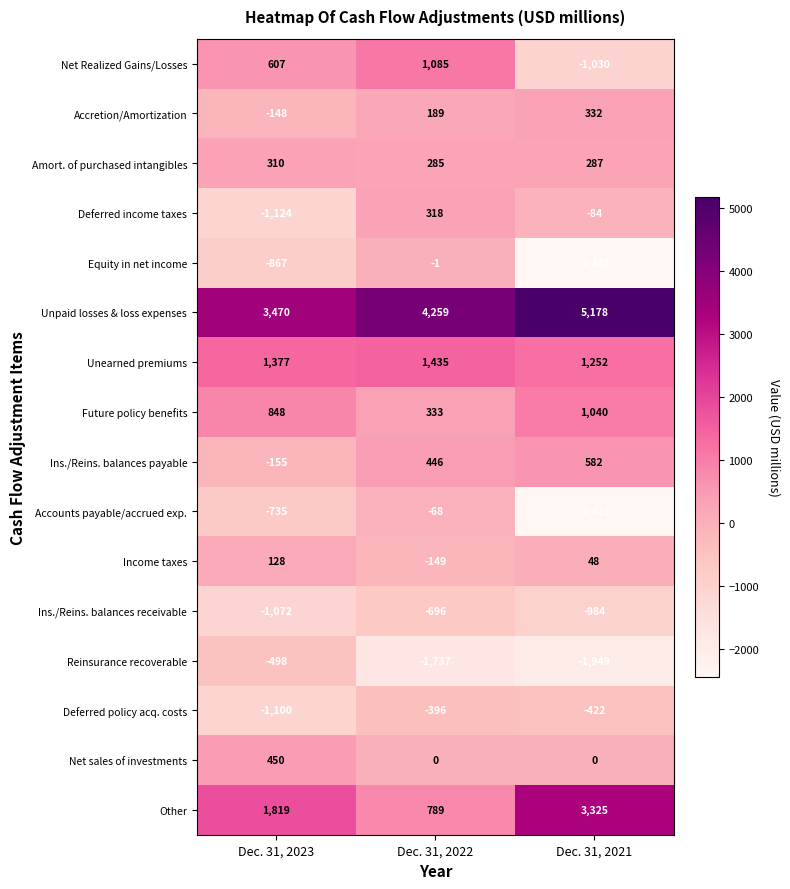

What is the minimum value shown in the chart?

-2435